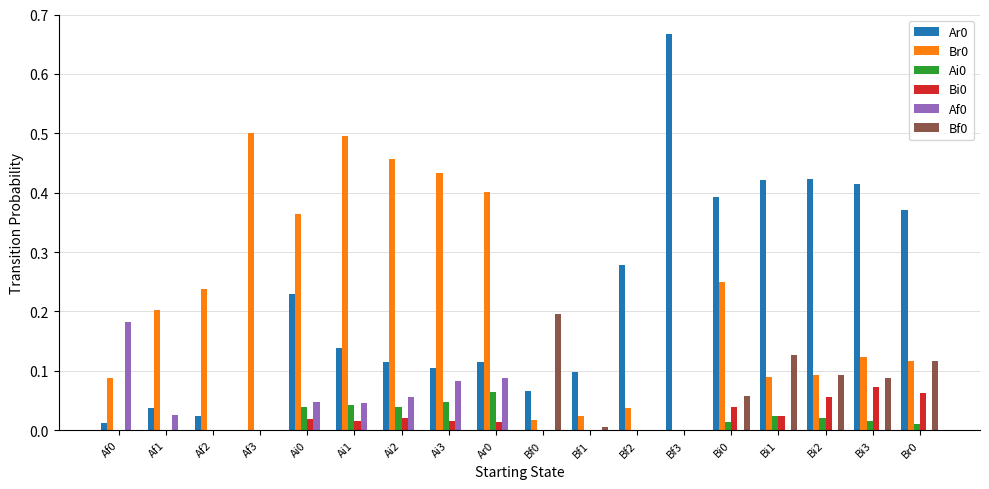

True or false: Ar0 has a value of 0.2 at Bf3.

False